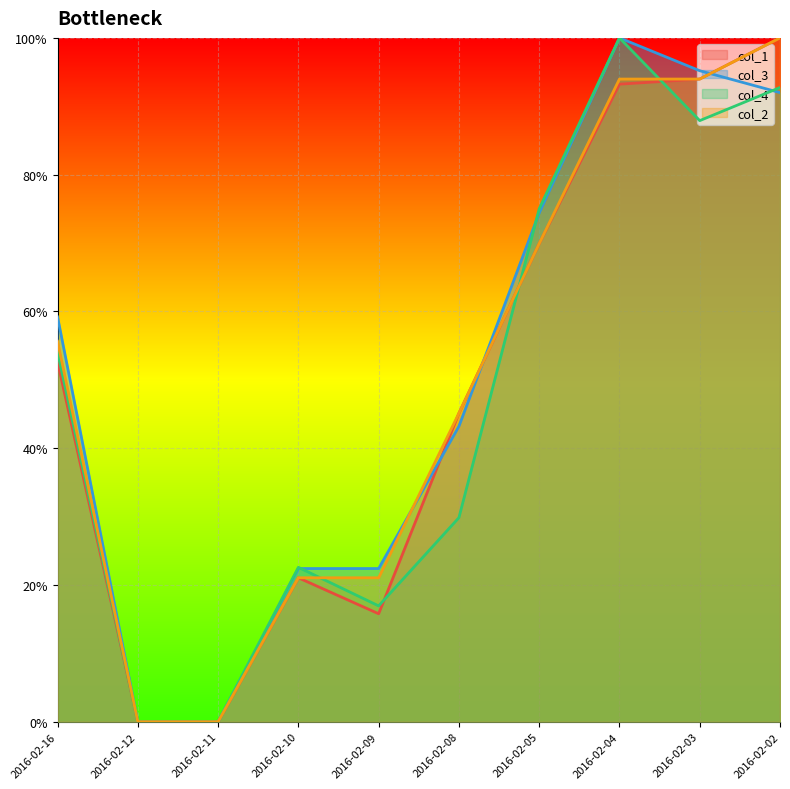

How many interior local peaks does the col_3 series have?

1